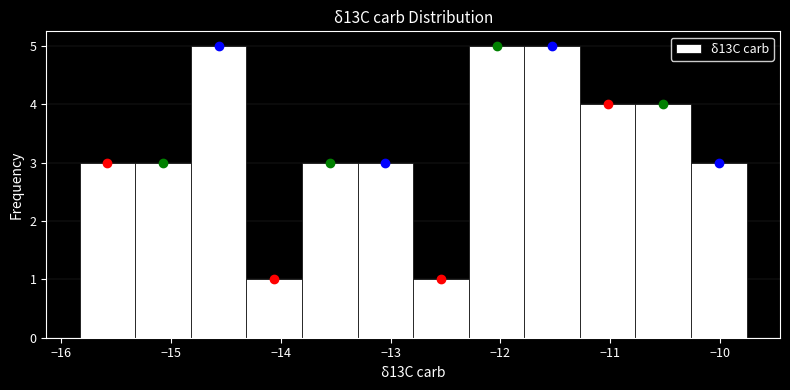

How tall is the bar that spans -11.3 to -10.8 on the x-axis? Neither the bar edges nor the heights are printed on the chart, so give them approximately, as read against the axes.

4